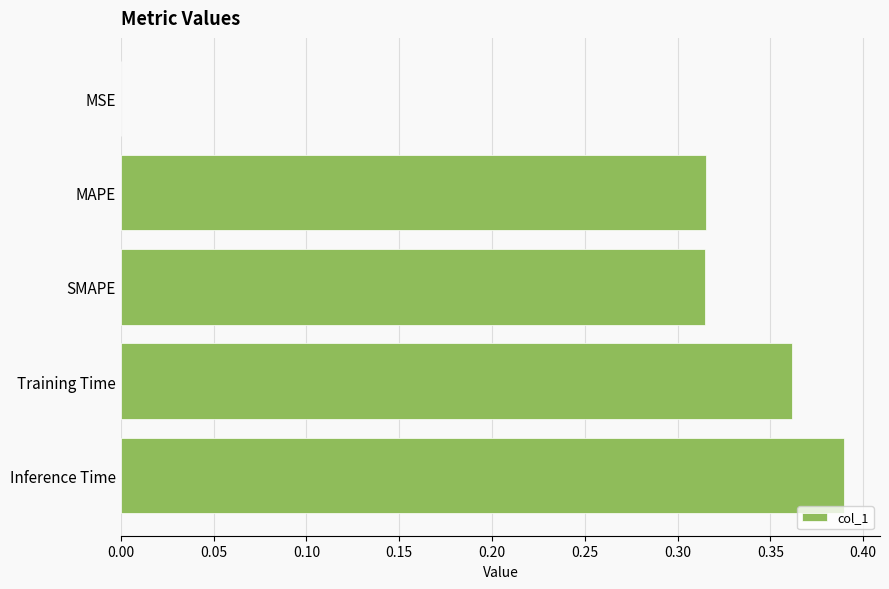

What is the sum of all values?

1.4